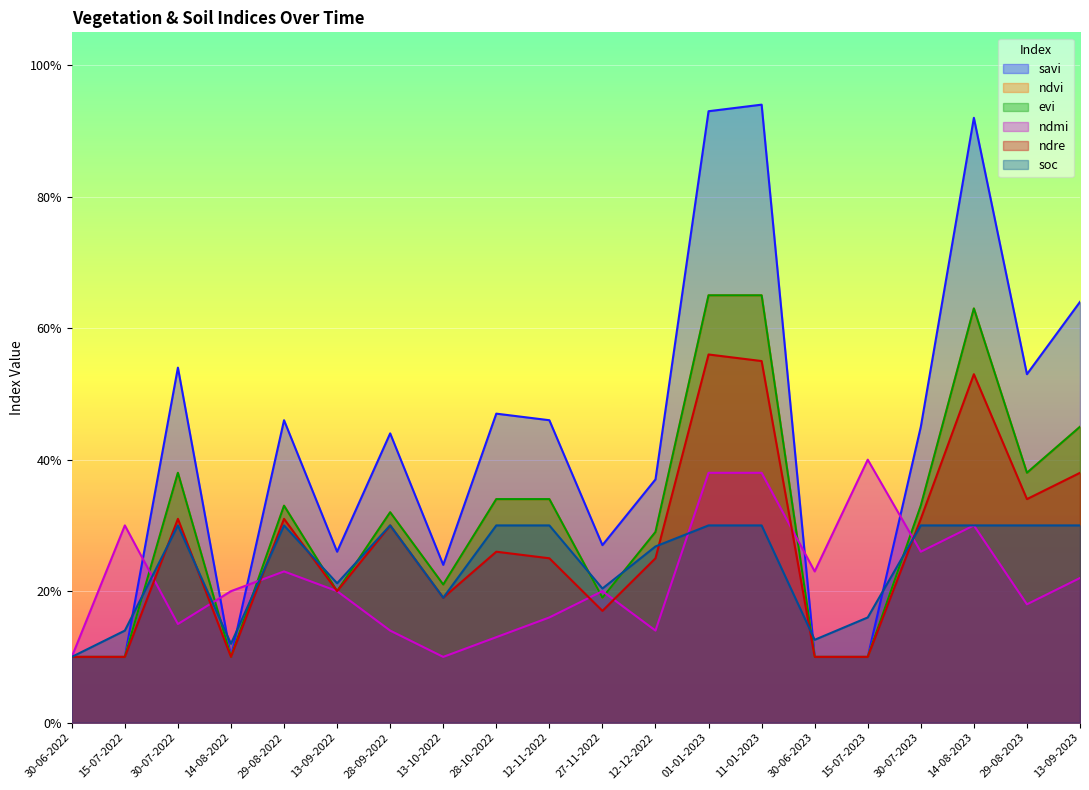

Reading left to right, transcribe all the data shown in this chart.

savi: 0.1	0.1	0.5	0.1	0.5	0.3	0.4	0.2	0.5	0.5	0.3	0.4	0.9	0.9	0.1	0.1	0.5	0.9	0.5	0.6
ndvi: 0.1	0.1	0.4	0.1	0.3	0.2	0.3	0.2	0.3	0.3	0.2	0.3	0.7	0.7	0.1	0.1	0.3	0.6	0.4	0.5
evi: 0.1	0.1	0.4	0.1	0.3	0.2	0.3	0.2	0.3	0.3	0.2	0.3	0.7	0.7	0.1	0.1	0.3	0.6	0.4	0.5
ndmi: 0.1	0.3	0.1	0.2	0.2	0.2	0.1	0.1	0.1	0.2	0.2	0.1	0.4	0.4	0.2	0.4	0.3	0.3	0.2	0.2
ndre: 0.1	0.1	0.3	0.1	0.3	0.2	0.3	0.2	0.3	0.2	0.2	0.2	0.6	0.6	0.1	0.1	0.3	0.5	0.3	0.4
soc: 0.1	0.1	0.3	0.1	0.3	0.2	0.3	0.2	0.3	0.3	0.2	0.3	0.3	0.3	0.1	0.2	0.3	0.3	0.3	0.3